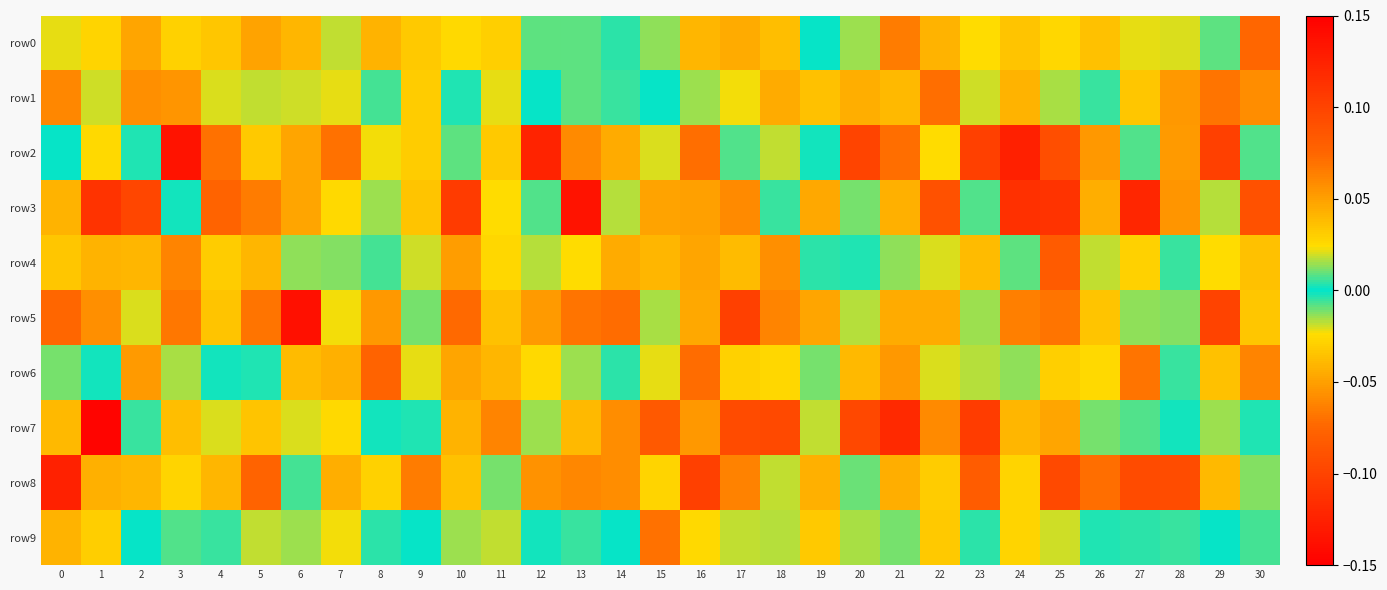

At which category is the sum across all series the highest?

1